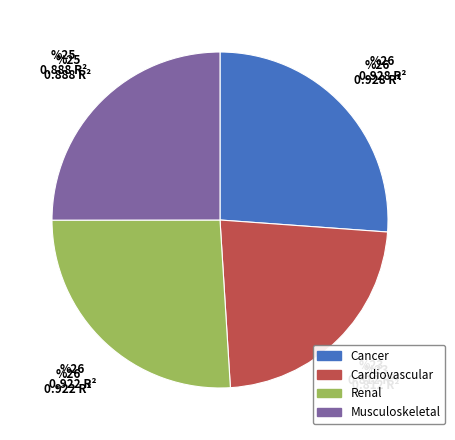

Is Musculoskeletal the majority of the pie?

No